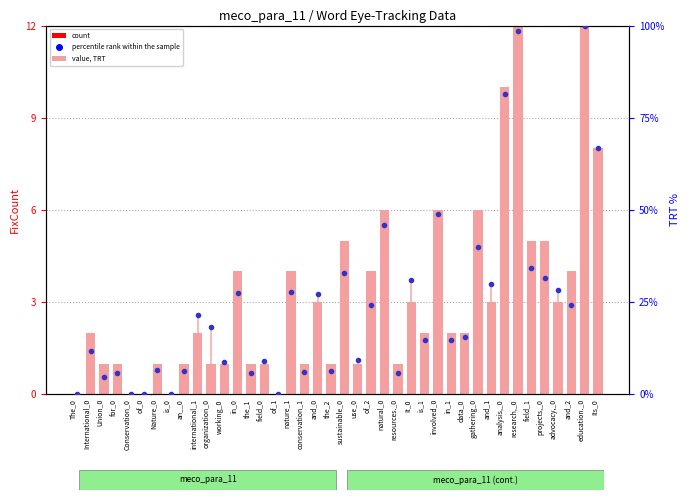

What is the label of the 26th bar from the left?

It_0